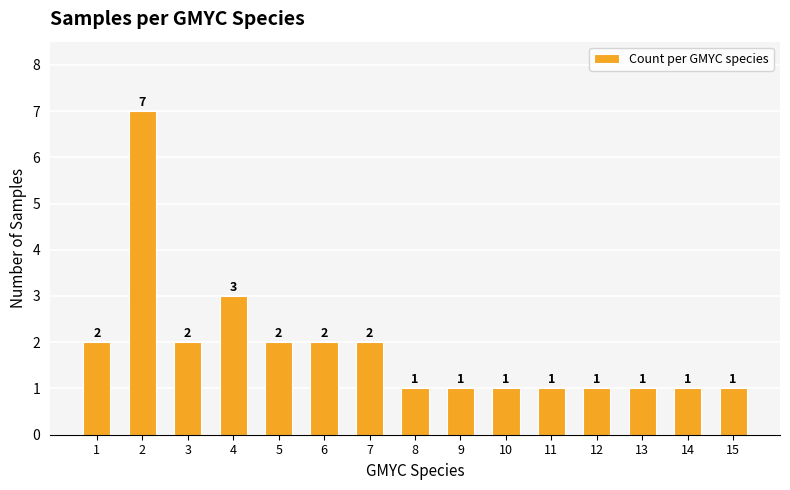

The chart shows a value of 1 at 9. True or false?

True